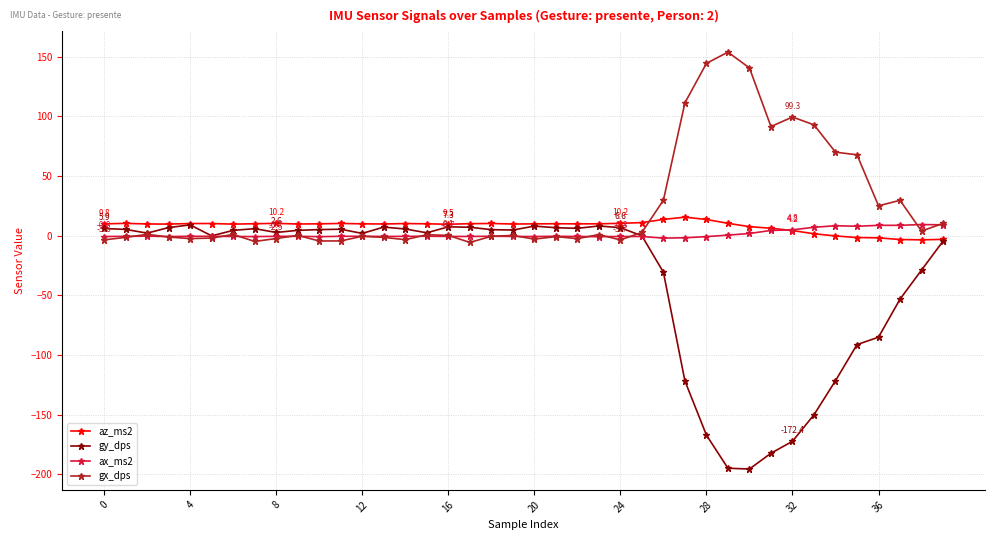

Which series ends up on top after the final intersection of az_ms2 and ax_ms2?

ax_ms2